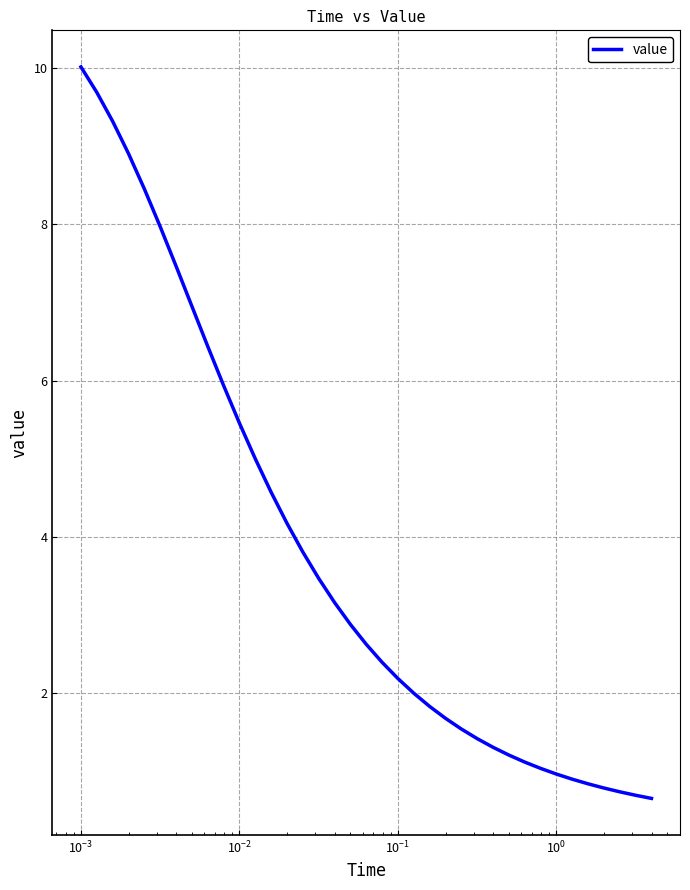

How many distinct data groups are displayed?

1